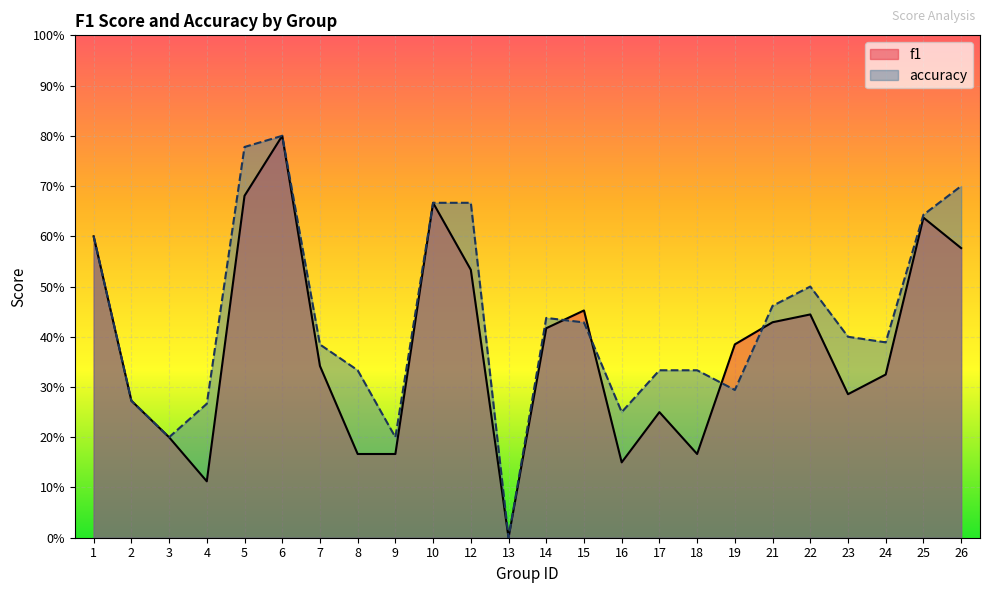

Reading left to right, transcribe all the data shown in this chart.

f1: 1=0.6	2=0.3	3=0.2	4=0.1	5=0.7	6=0.8	7=0.3	8=0.2	9=0.2	10=0.7	12=0.5	13=0.0	14=0.4	15=0.5	16=0.2	17=0.2	18=0.2	19=0.4	21=0.4	22=0.4	23=0.3	24=0.3	25=0.6	26=0.6
accuracy: 1=0.6	2=0.3	3=0.2	4=0.3	5=0.8	6=0.8	7=0.4	8=0.3	9=0.2	10=0.7	12=0.7	13=0.0	14=0.4	15=0.4	16=0.2	17=0.3	18=0.3	19=0.3	21=0.5	22=0.5	23=0.4	24=0.4	25=0.6	26=0.7